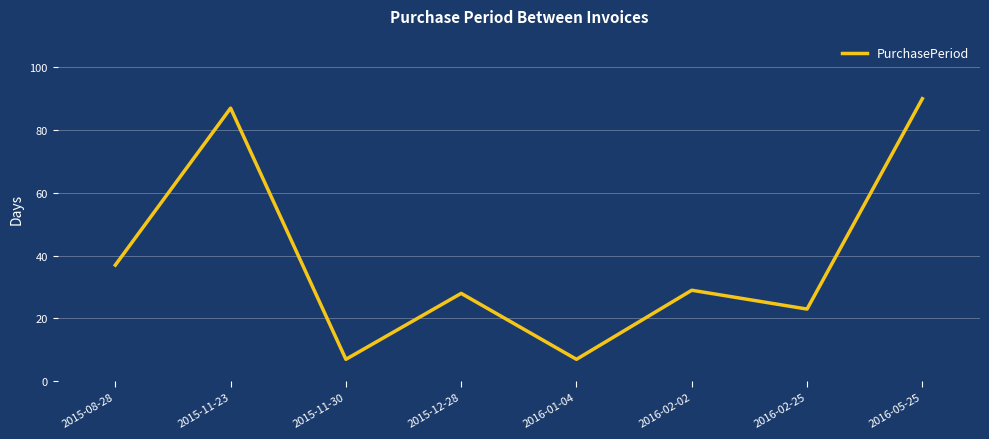

What is the sum of all values?

308